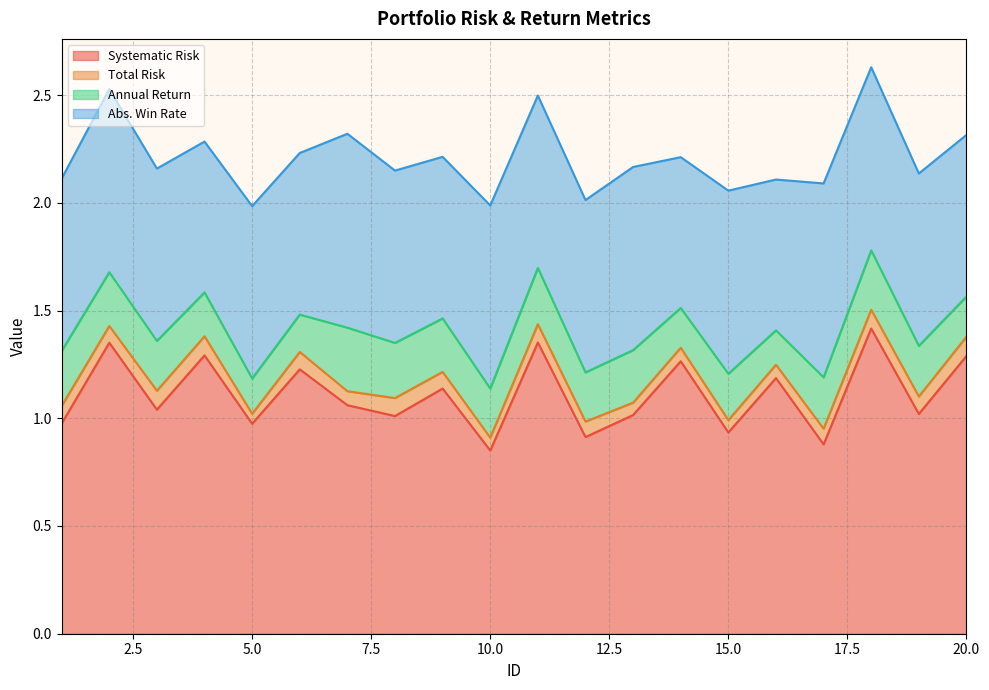

List the series in order of their peak value, lowest first.

Total Risk, Annual Return, Abs. Win Rate, Systematic Risk